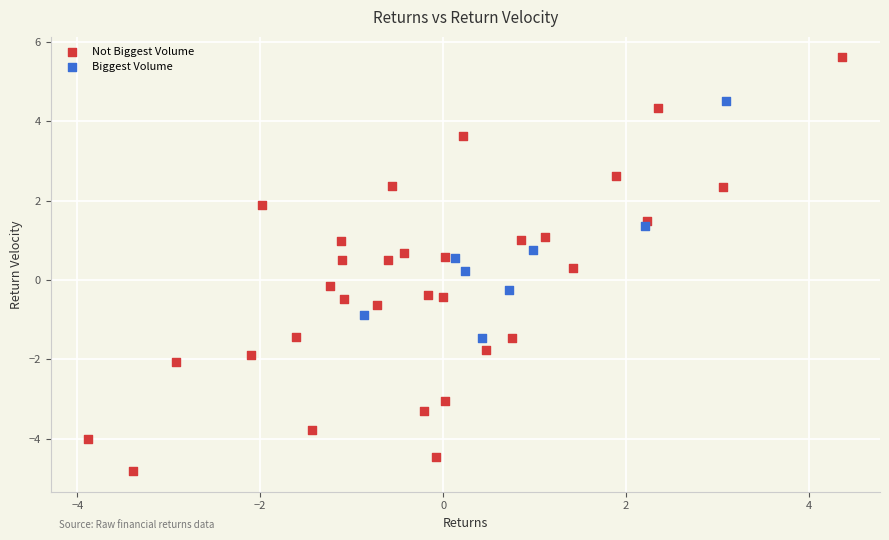

Which series has the widest spread of Y values?

Not Biggest Volume